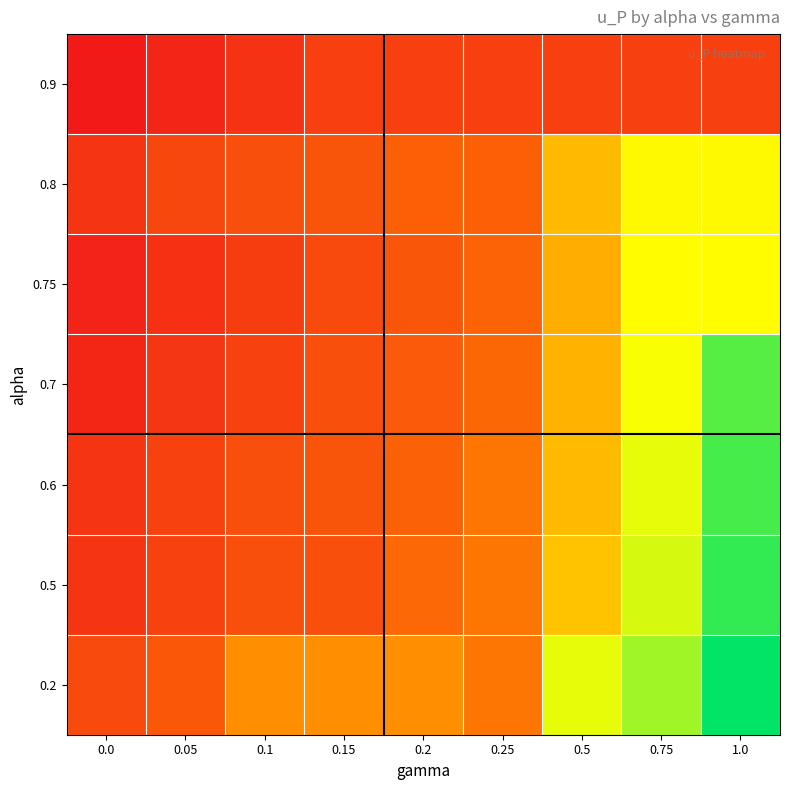

Reading left to right, what are all the values shown in this chart?

0.2: 0.0=16.1	0.05=16.9	0.1=20.2	0.15=20.2	0.2=20.2	0.25=18.8	0.5=26.5	0.75=28.3	1.0=32.4
0.5: 0.0=14.7	0.05=15.5	0.1=16.4	0.15=16.4	0.2=18.0	0.25=18.8	0.5=22.9	0.75=27.0	1.0=31.0
0.6: 0.0=14.7	0.05=15.5	0.1=16.4	0.15=16.7	0.2=17.5	0.25=18.8	0.5=22.4	0.75=26.5	1.0=30.6
0.7: 0.0=13.8	0.05=14.7	0.1=15.5	0.15=16.4	0.2=17.1	0.25=17.9	0.5=22.0	0.75=26.0	1.0=30.1
0.75: 0.0=13.6	0.05=14.4	0.1=15.2	0.15=16.0	0.2=16.8	0.25=17.7	0.5=21.7	0.75=25.8	1.0=25.8
0.8: 0.0=14.7	0.05=15.8	0.1=16.4	0.15=16.7	0.2=17.4	0.25=17.4	0.5=22.4	0.75=25.6	1.0=25.6
0.9: 0.0=12.9	0.05=13.7	0.1=14.5	0.15=15.3	0.2=15.3	0.25=15.3	0.5=15.3	0.75=15.3	1.0=15.3